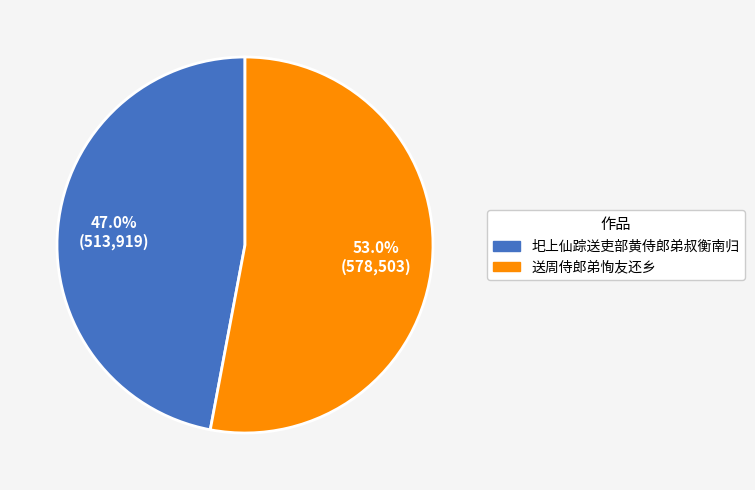

How many slices are in this pie chart?

2